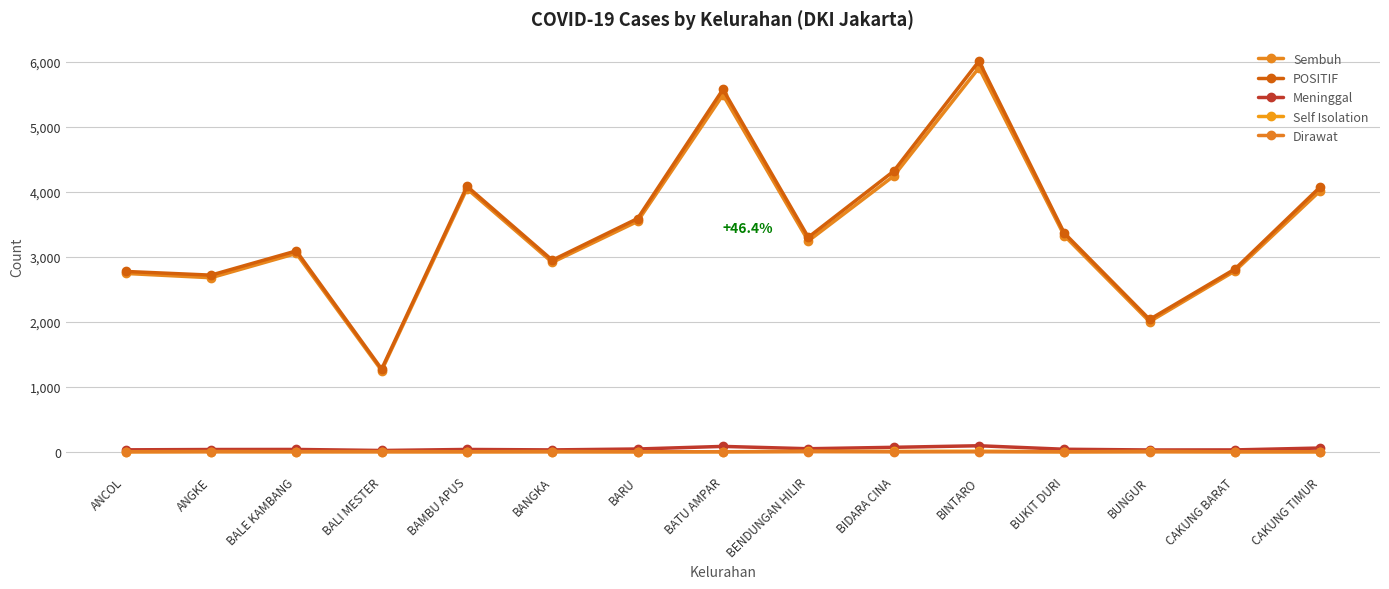

What is the difference between the POSITIF values at BAMBU APUS and ANCOL?

1311